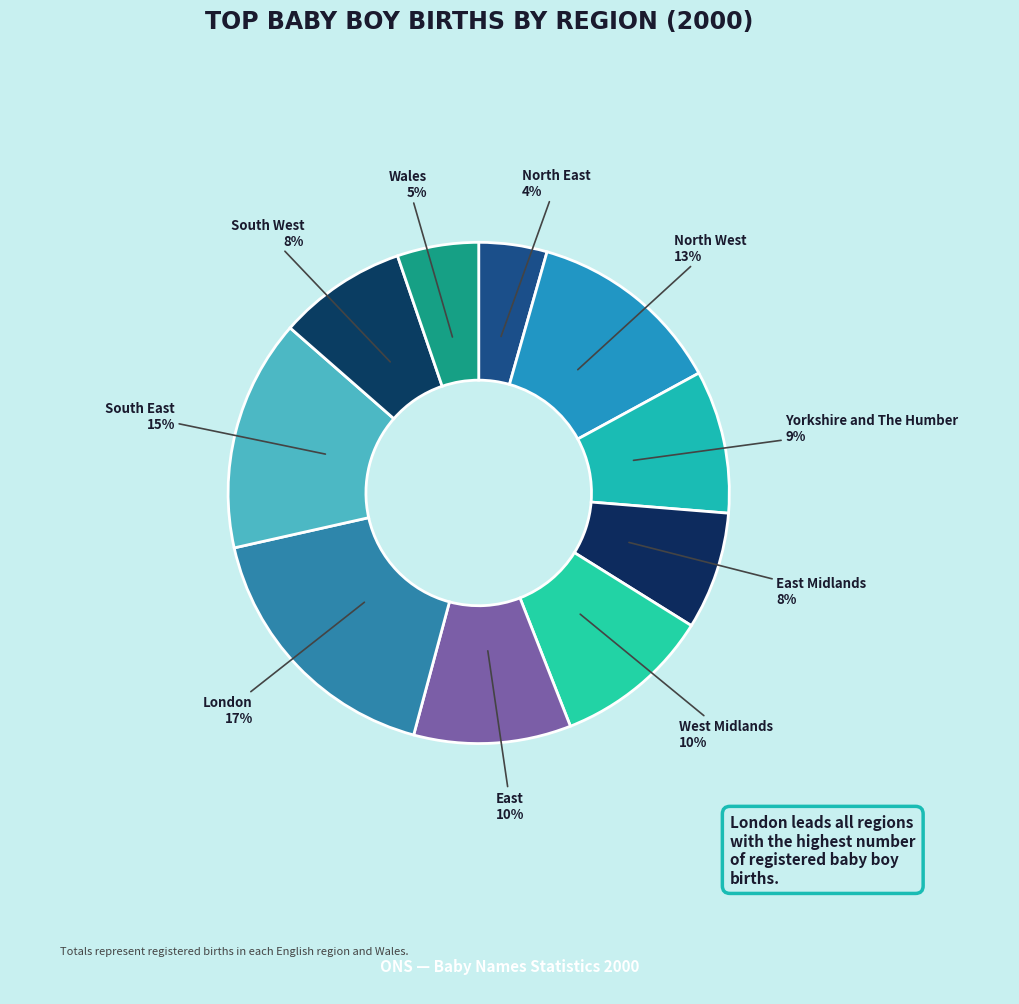

To the nearest percent, what is the difference between the largest and smallest slice percentages?

13%